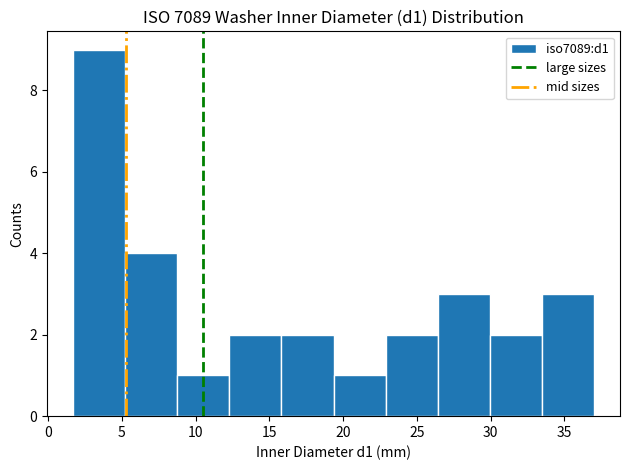

Reading left to right, list every bar in this chart as the range it spans on the x-axis followed by its height. Neither the bar edges nor the heights are printed on the chart, so give them approximately, as read against the axes.

1.5 to 5.0: 9
5.0 to 9.0: 4
9.0 to 12.5: 1
12.5 to 16.0: 2
16.0 to 19.5: 2
19.5 to 23.0: 1
23.0 to 26.5: 2
26.5 to 30.0: 3
30.0 to 33.5: 2
33.5 to 37.0: 3